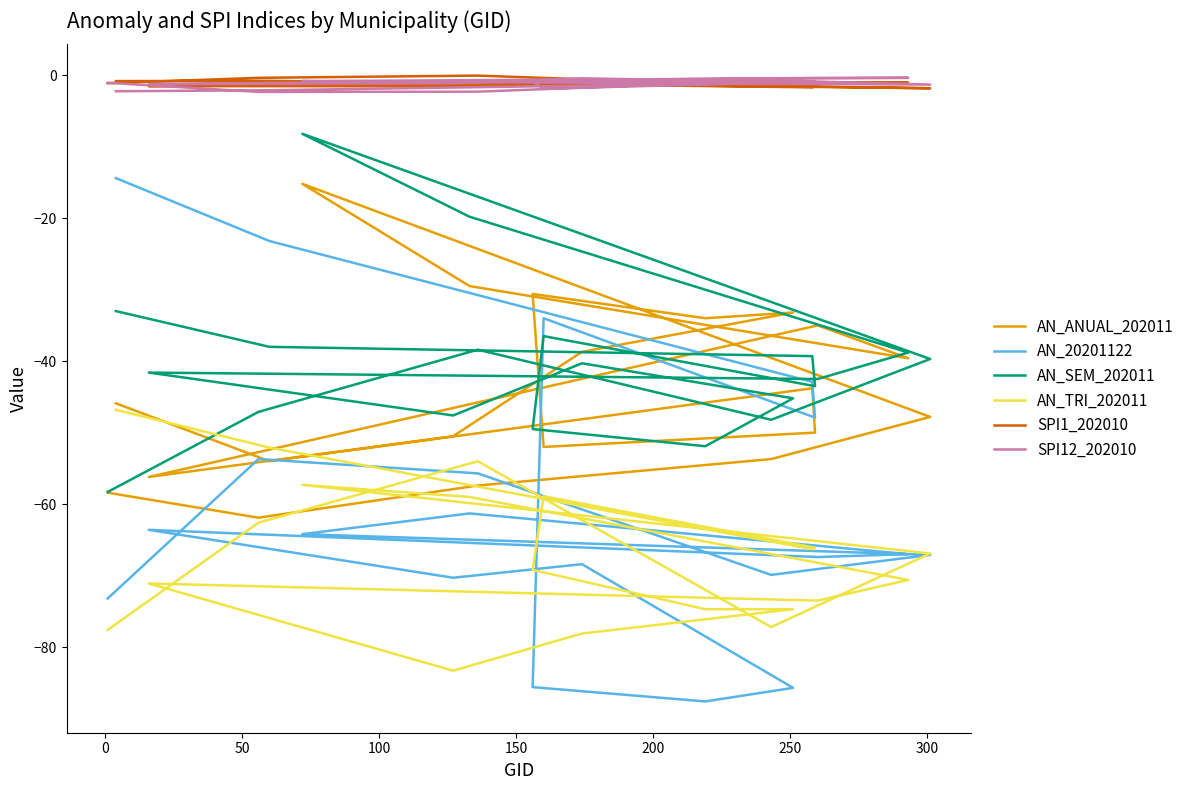

What is the value of the AN_ANUAL_202011 point at the 3rd from the left?

-43.8